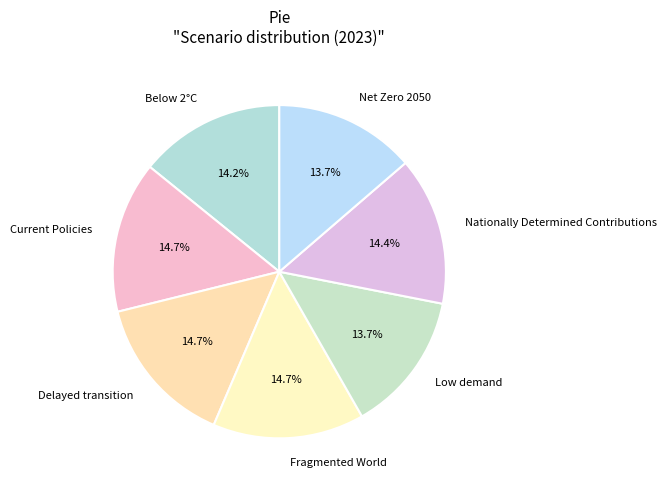

Is it true that Delayed transition is 25% of the pie?

False